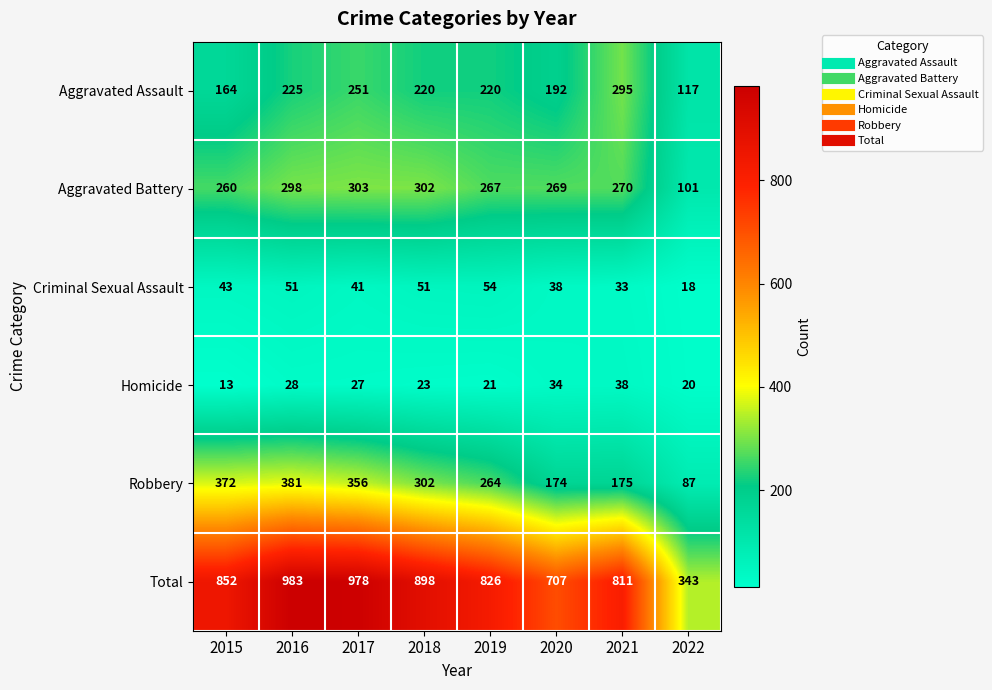

At which label is Aggravated Battery closest to 202?

2015